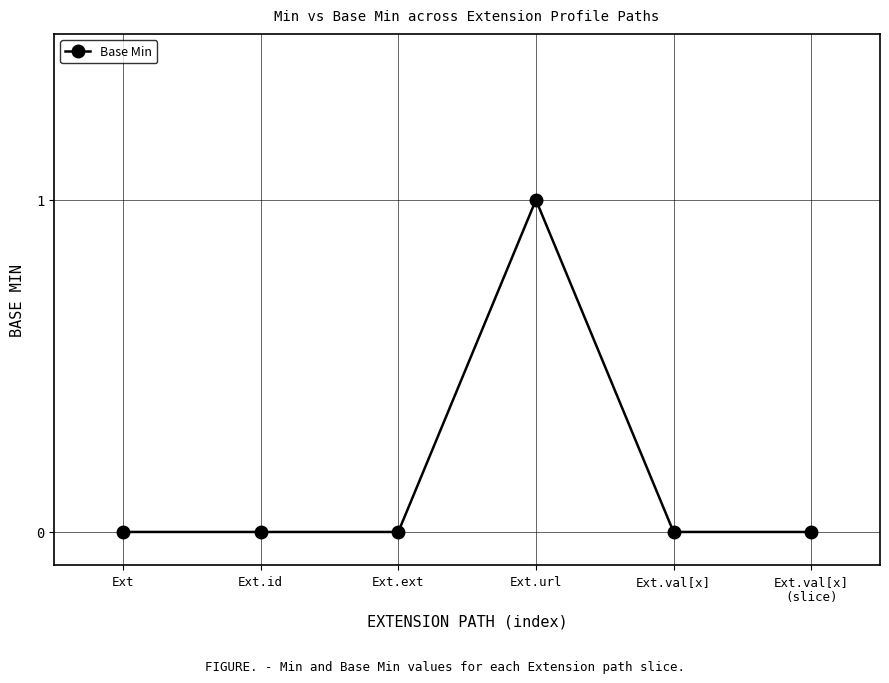

Reading left to right, what are all the values shown in this chart?

0	0	0	1	0	0